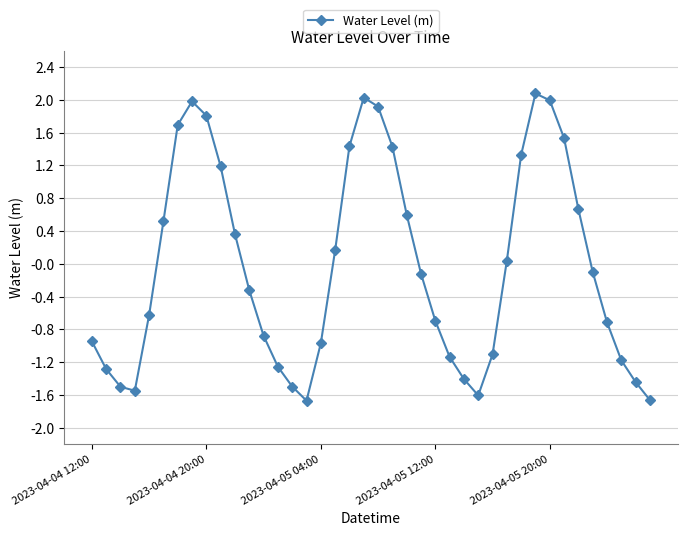

What is the greatest value displayed?

2.1